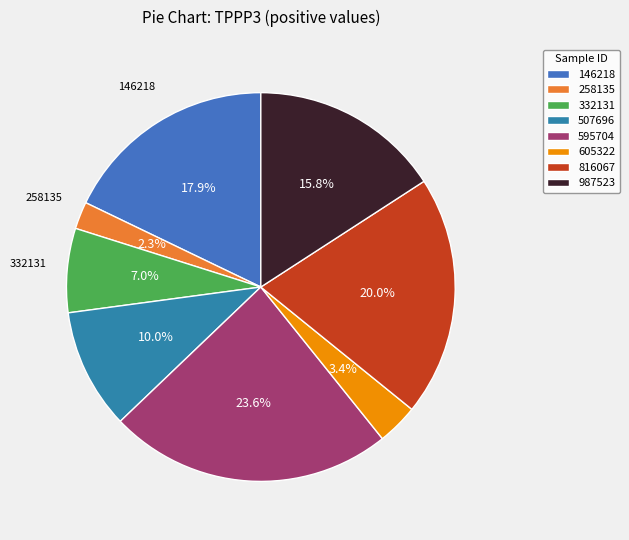

What is the smallest slice in the pie chart?

258135